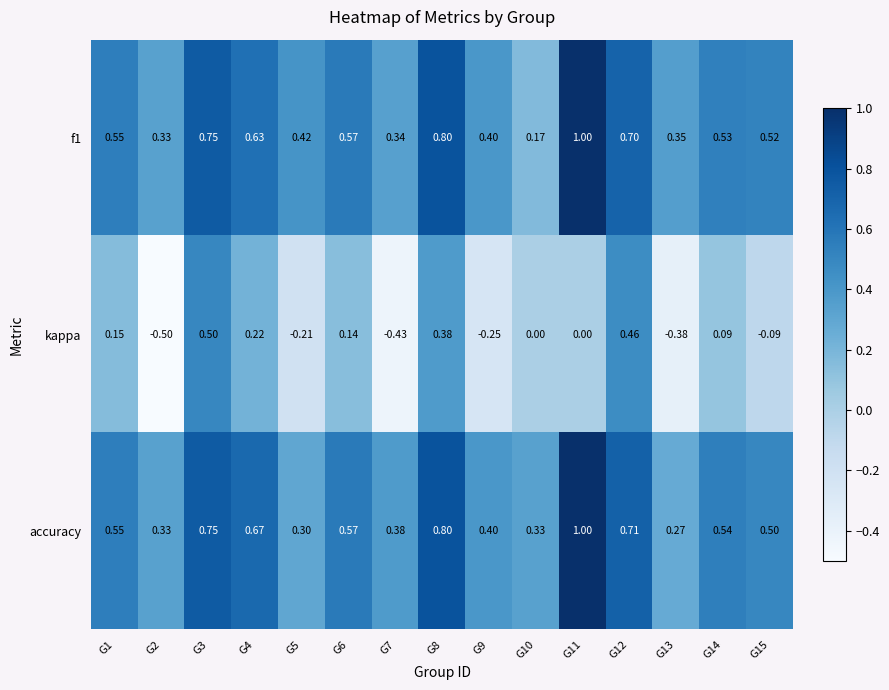

Which series has the largest range (max minus min)?

kappa